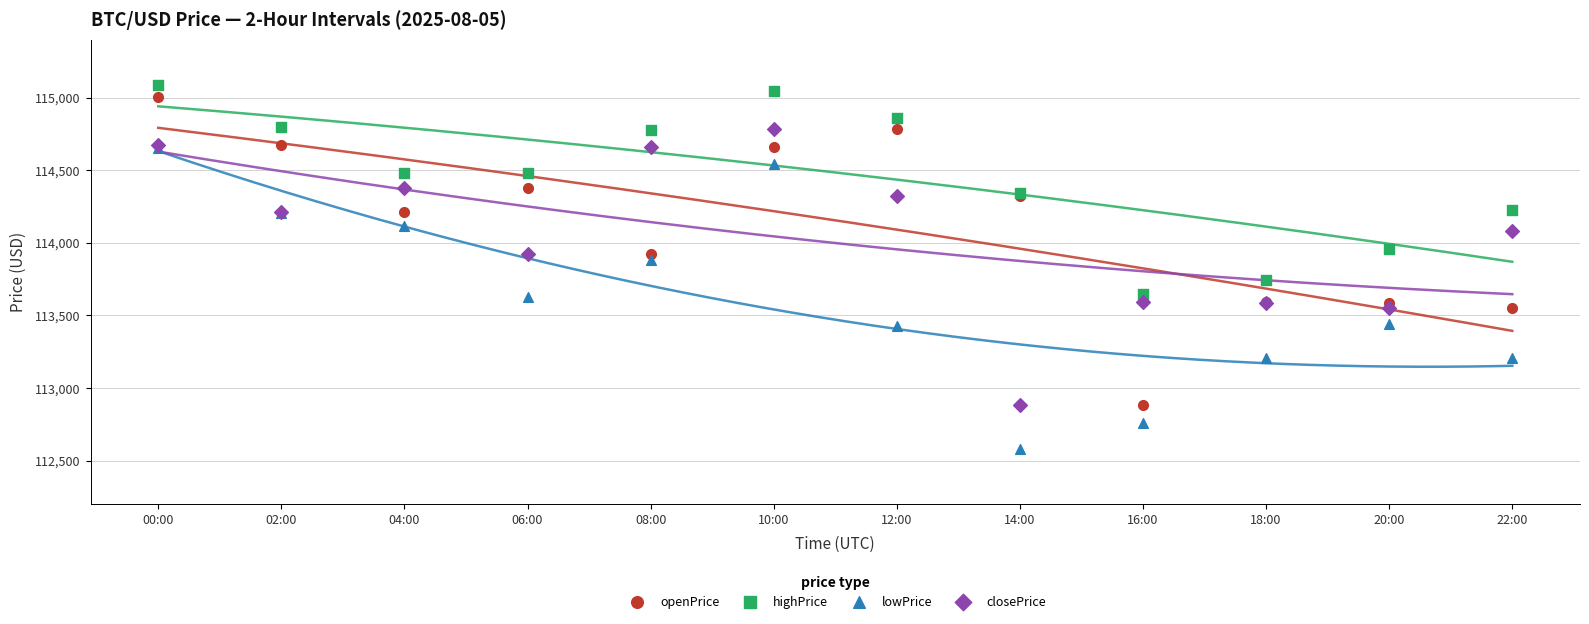

What are all the series names shown in the legend?

openPrice, highPrice, lowPrice, closePrice